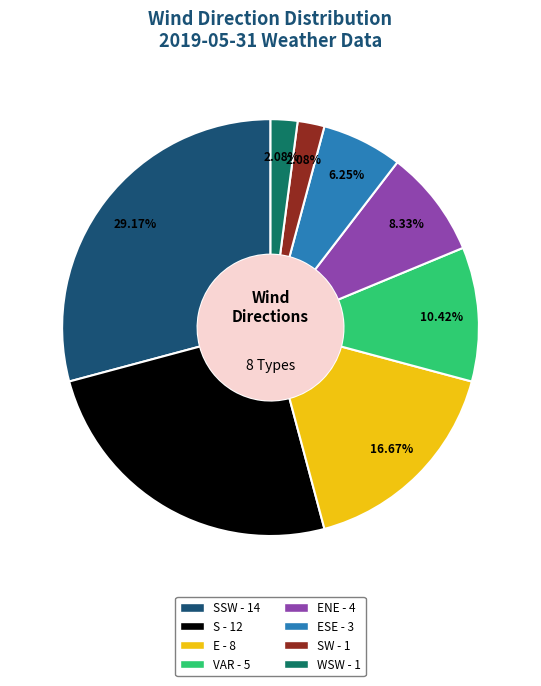

Does any single category account for the majority?

No